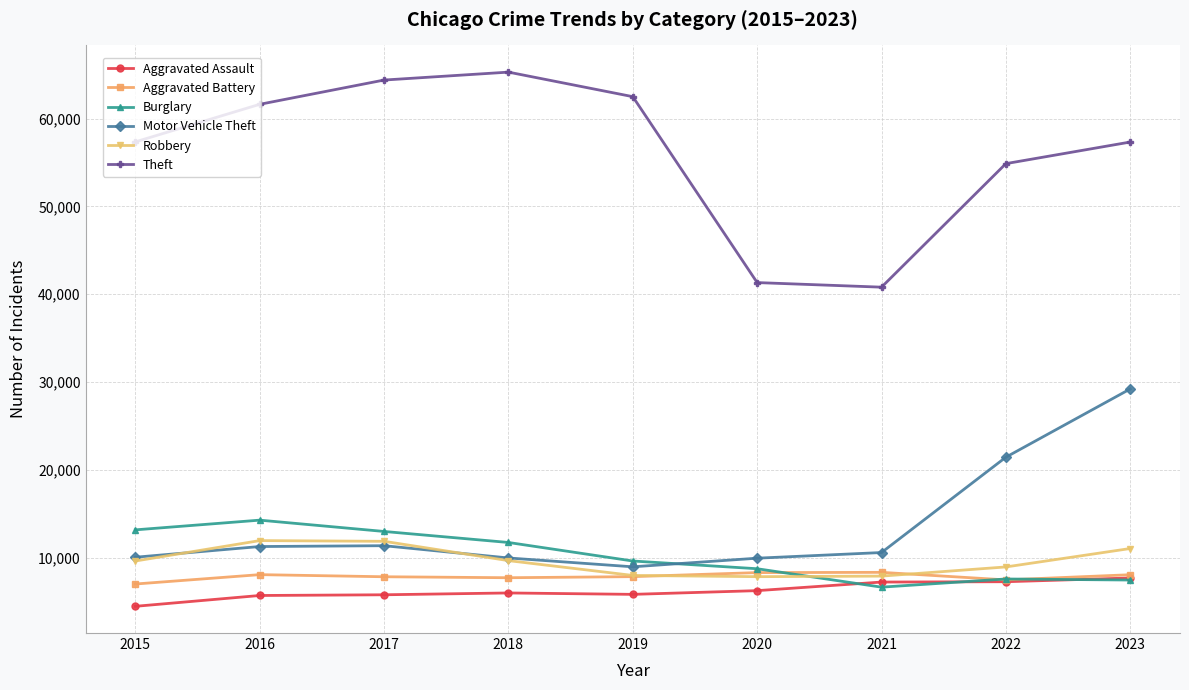

Is the value of Theft at 2019 greater than the value of Burglary at 2016?

Yes